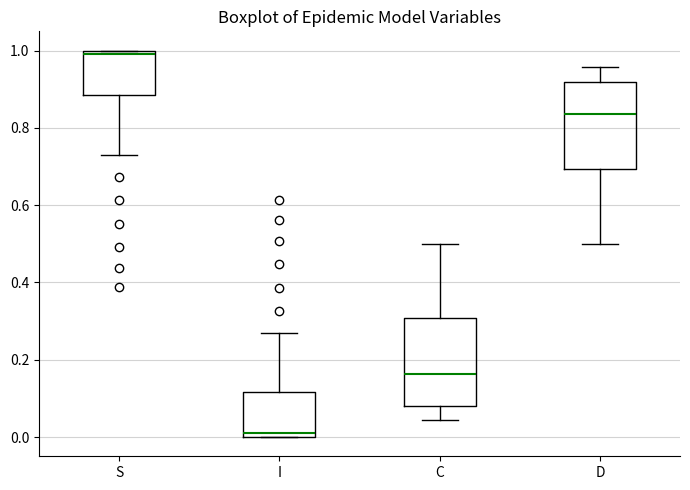

Where is the upper edge of the box for D on the y-axis? The values are not printed on the chart, so give them approximately, as read against the axis.

0.92